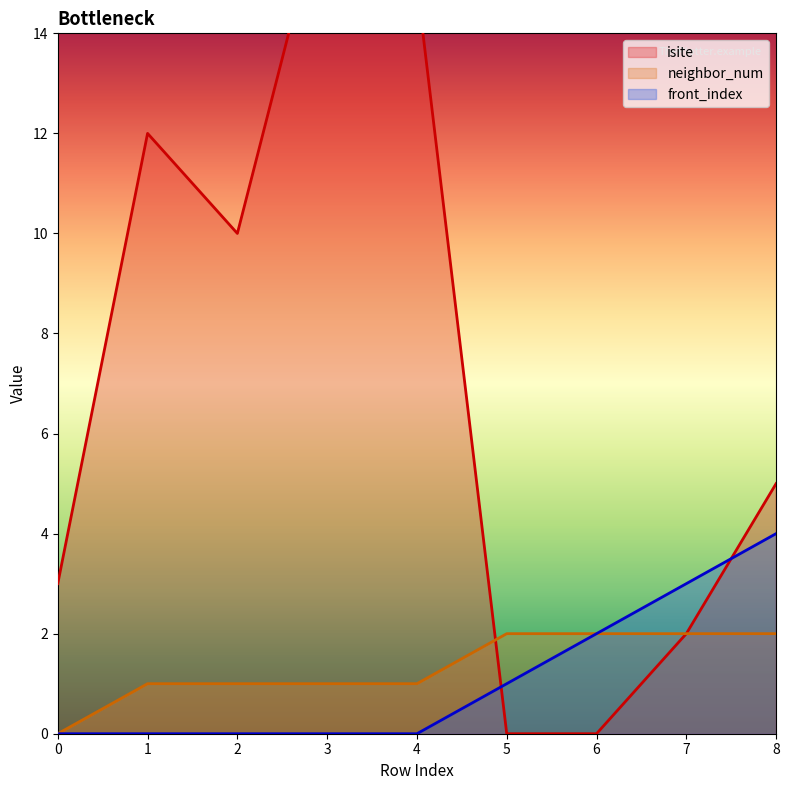

True or false: isite and front_index cross at least once.

True